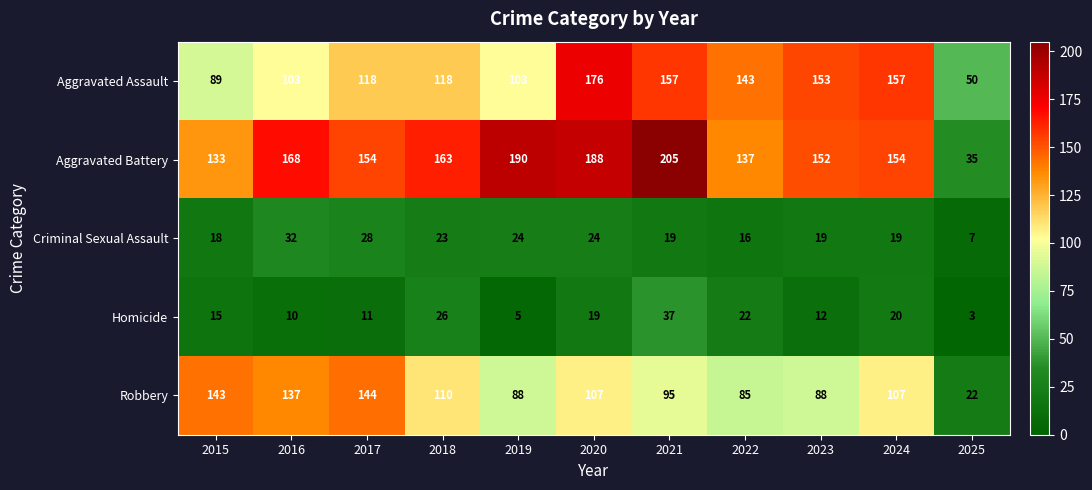

Rank the series at 2016 from lowest to highest value.

Homicide, Criminal Sexual Assault, Aggravated Assault, Robbery, Aggravated Battery